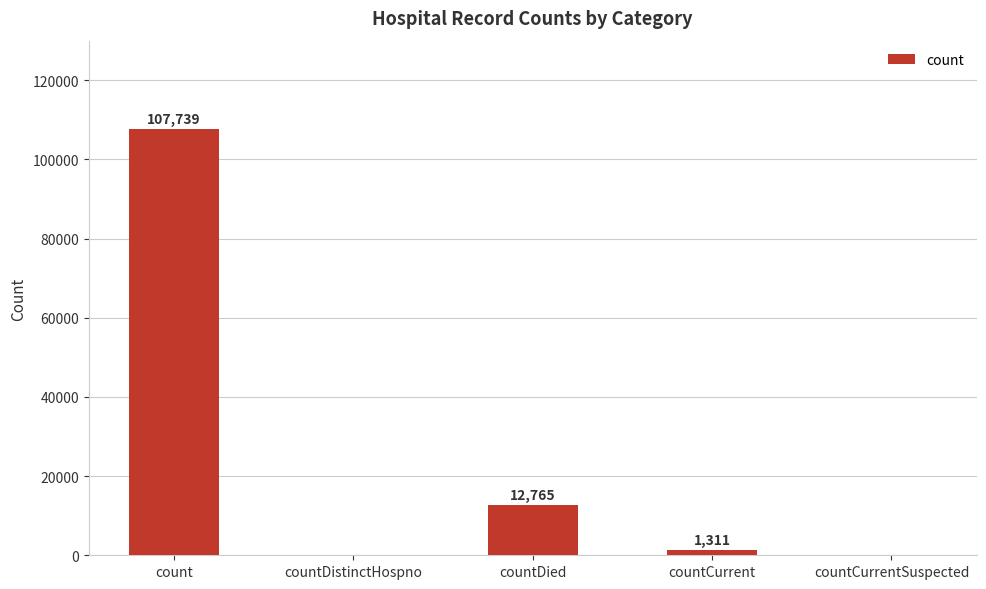

Count the number of data series in this chart.

1